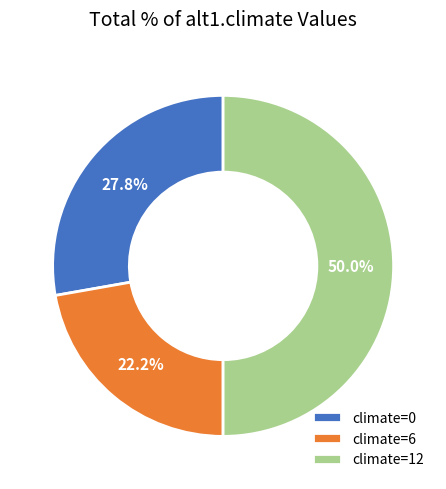

Which has a higher value, climate=0 or climate=6?

climate=0